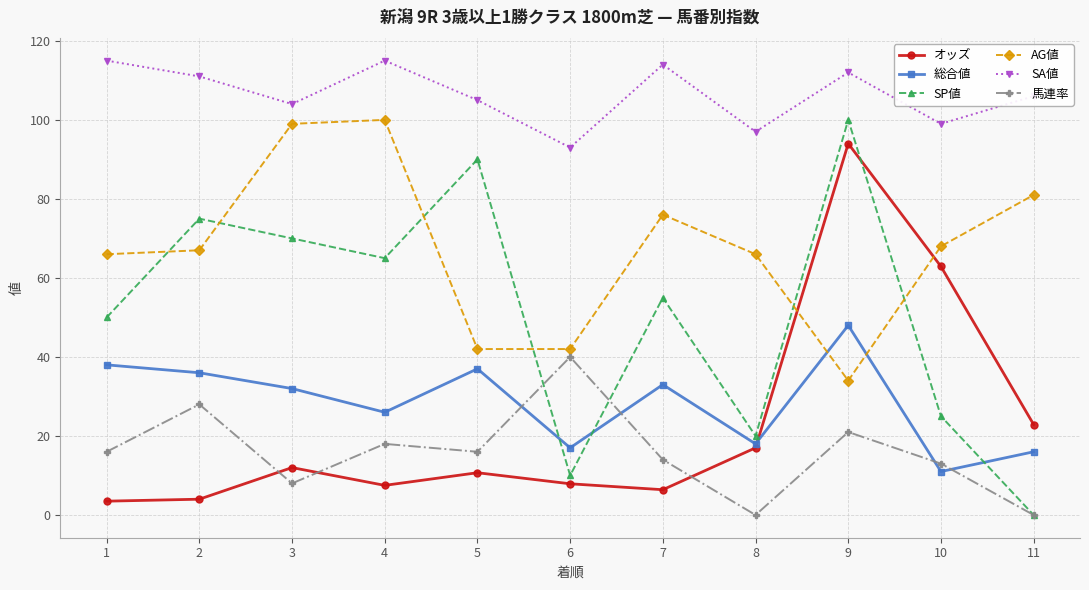

At which label does SP値 reach its peak?

9